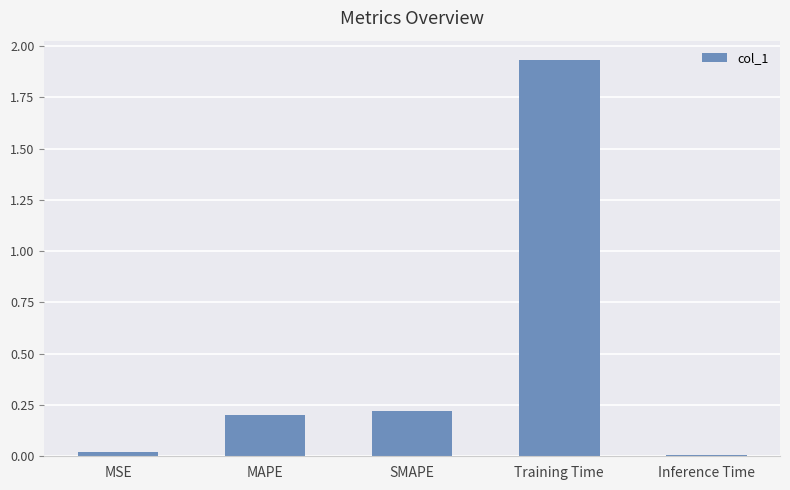

True or false: the data shows 0.0 at Inference Time.

True